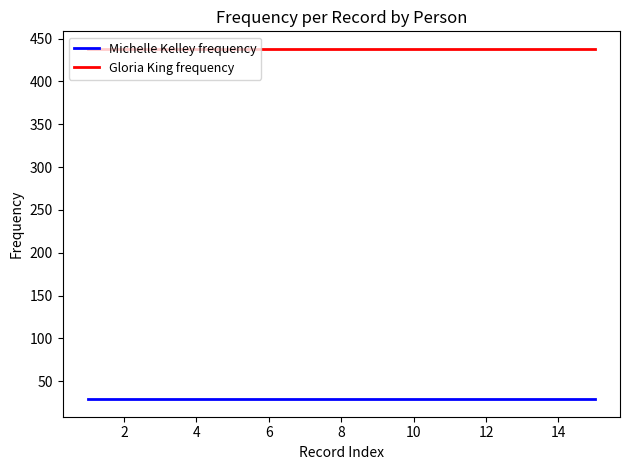

True or false: Gloria King frequency and Michelle Kelley frequency intersect in this chart.

False